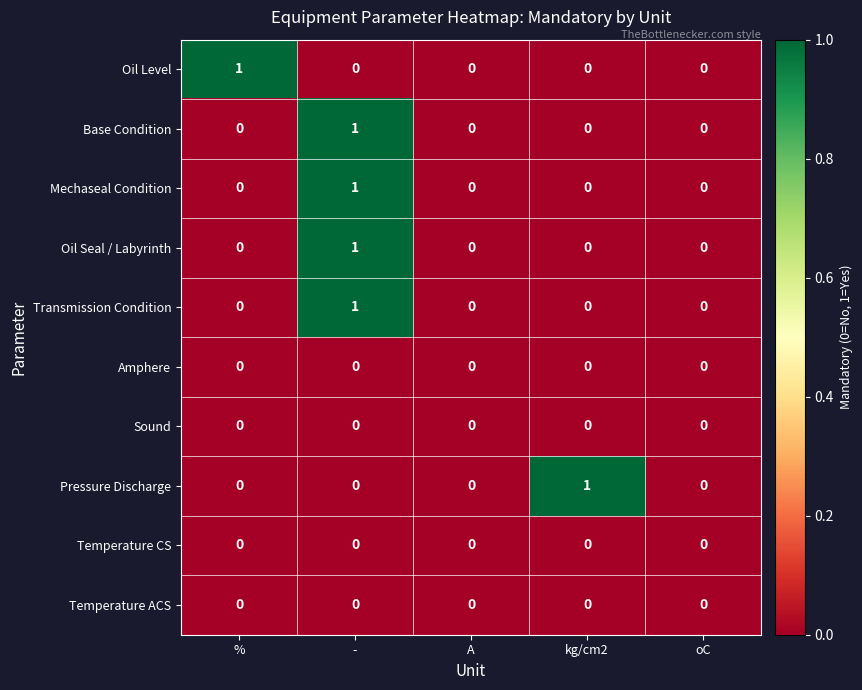

At which category is the sum across all series the highest?

-